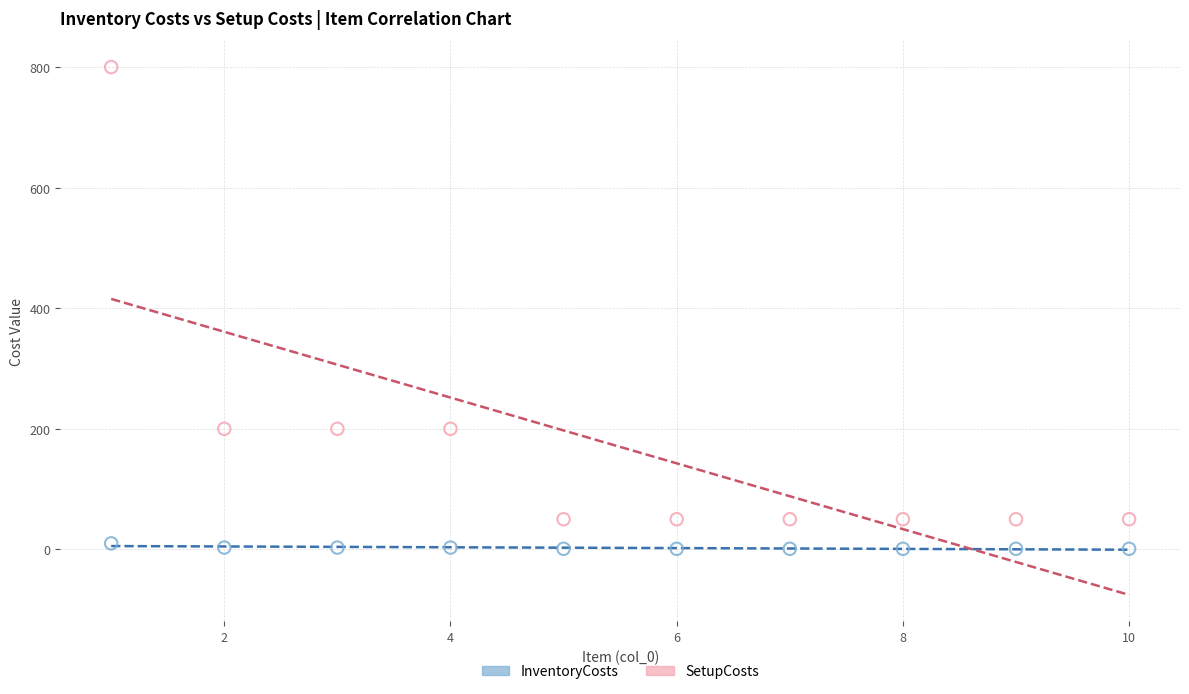

Across all data points, what is the range of X values (max minus min)?

9